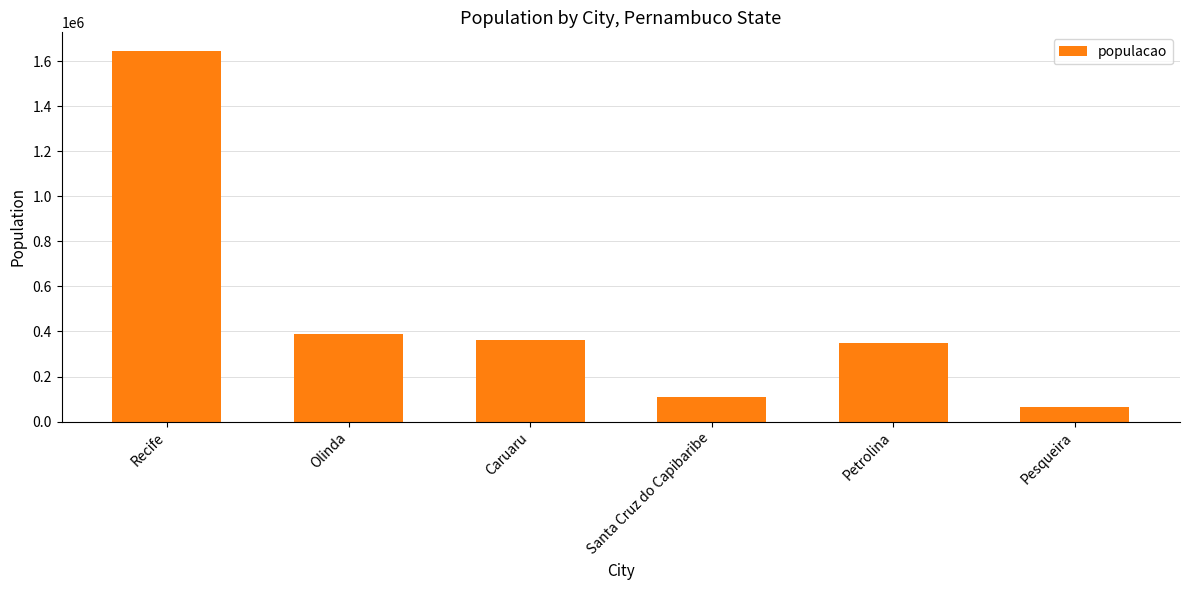

What is the average value?

486930